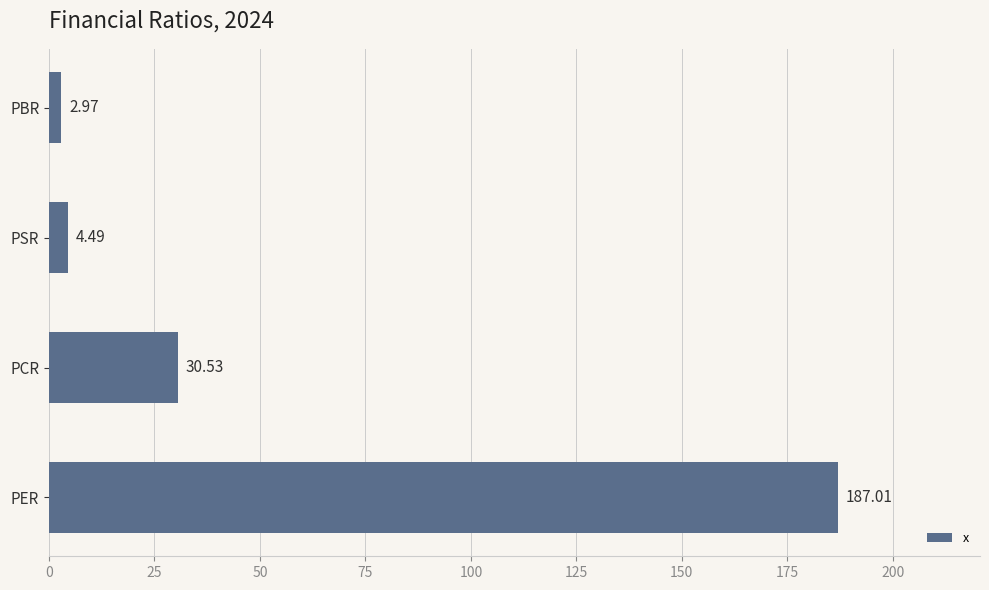

What is the maximum value shown in the chart?

187.0